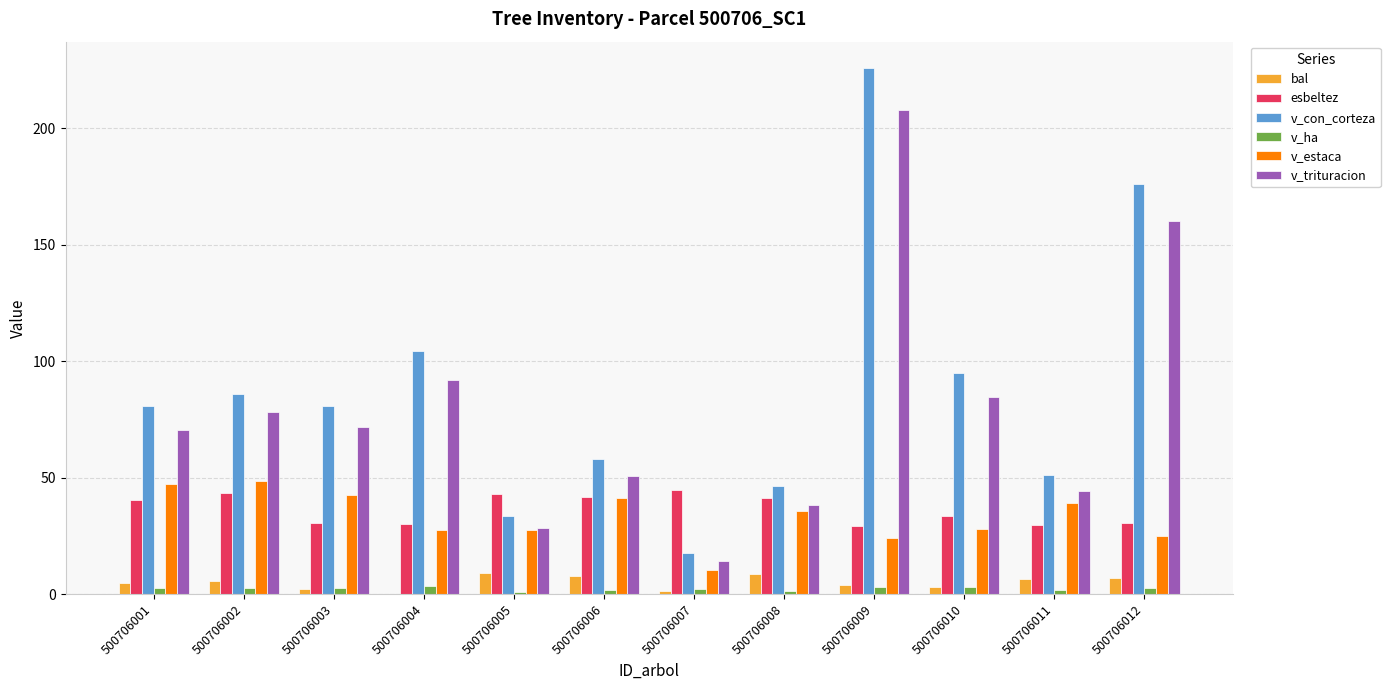

Is it true that v_ha equals 1.6 at 500706011?

True